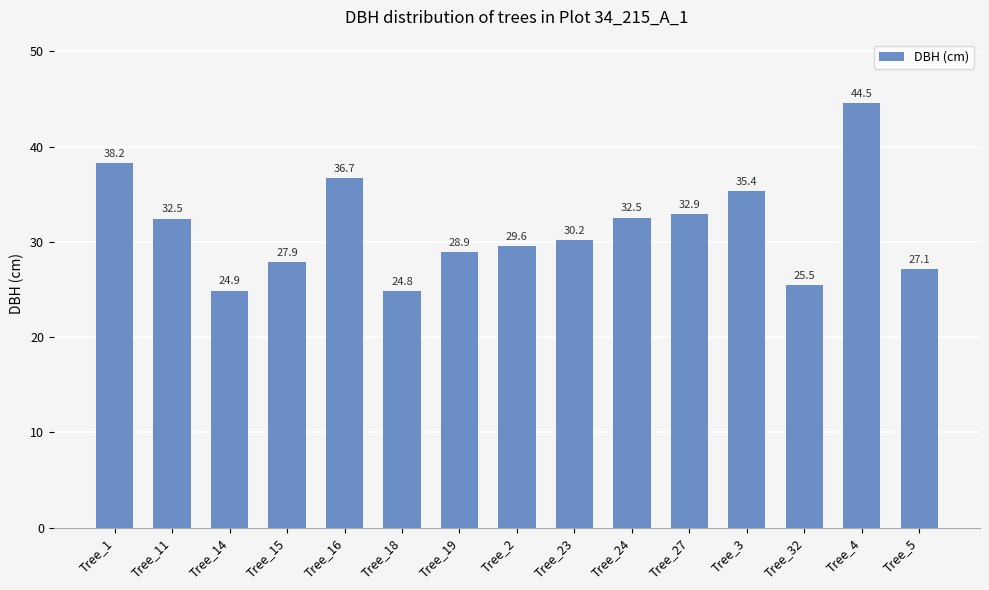

At which label is the value closest to 34?

Tree_27